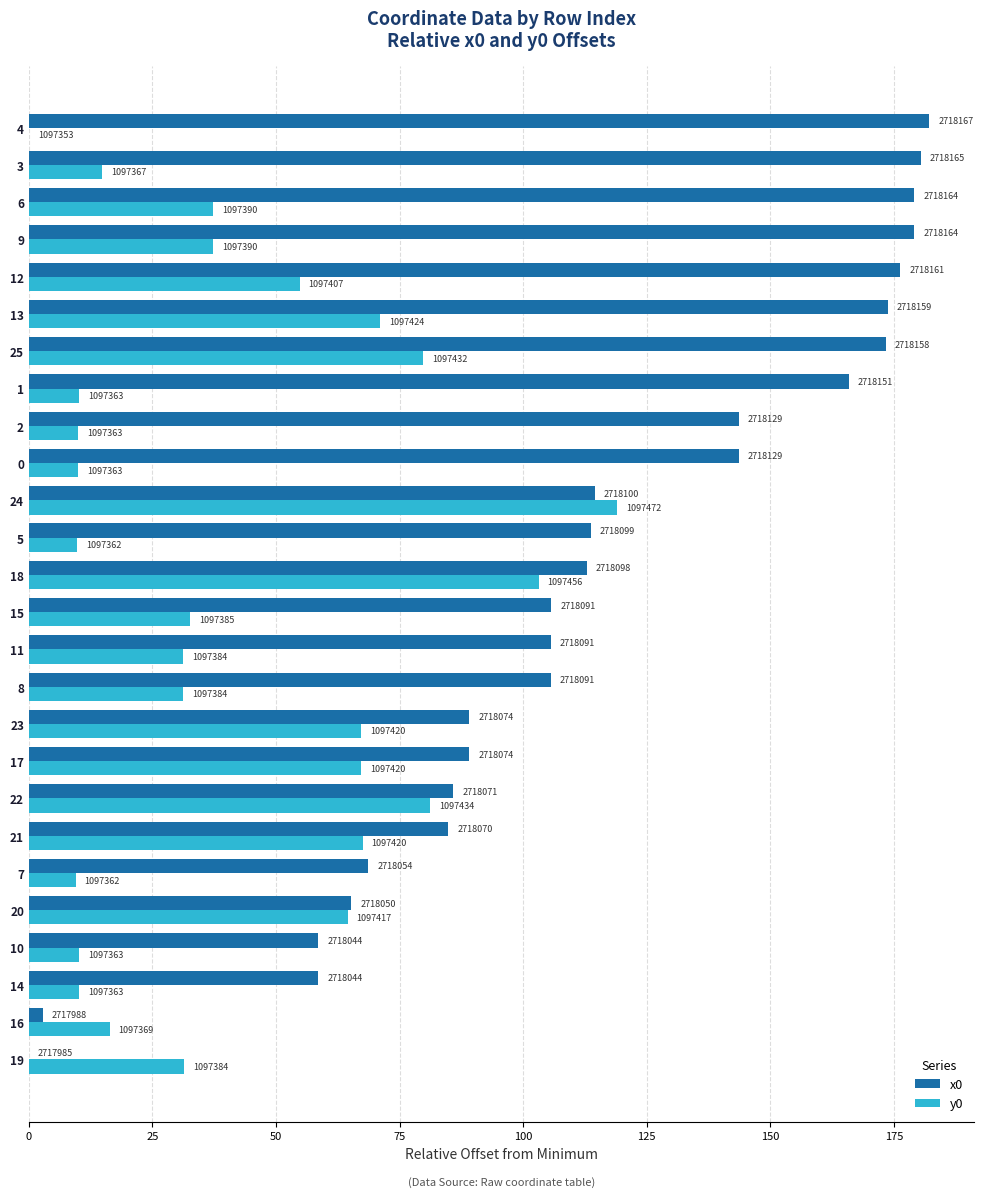

What are all the series names shown in the legend?

x0, y0